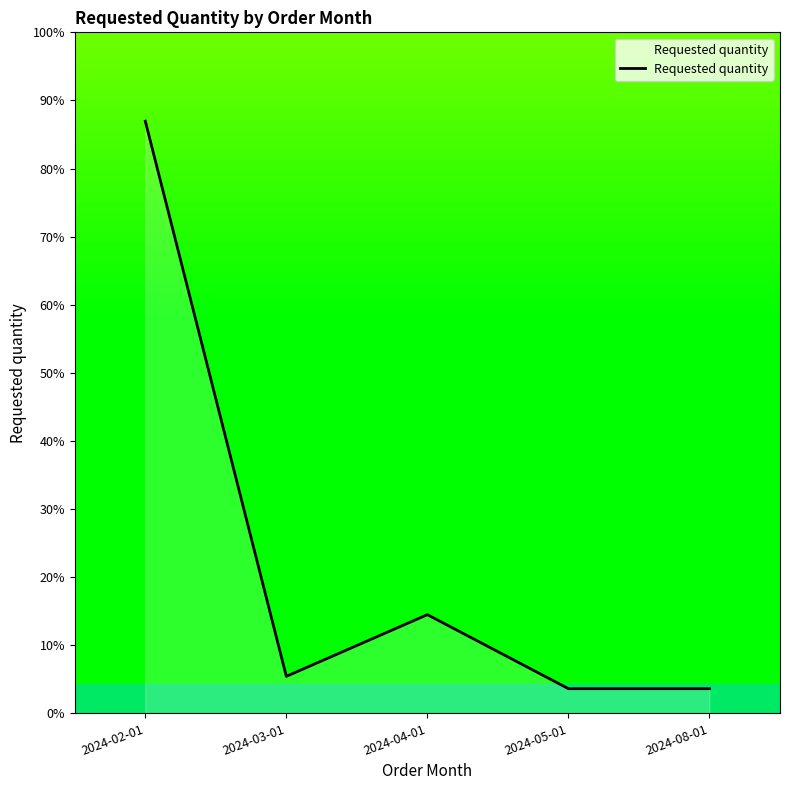

True or false: the data has more than 1 interior local peaks.

False